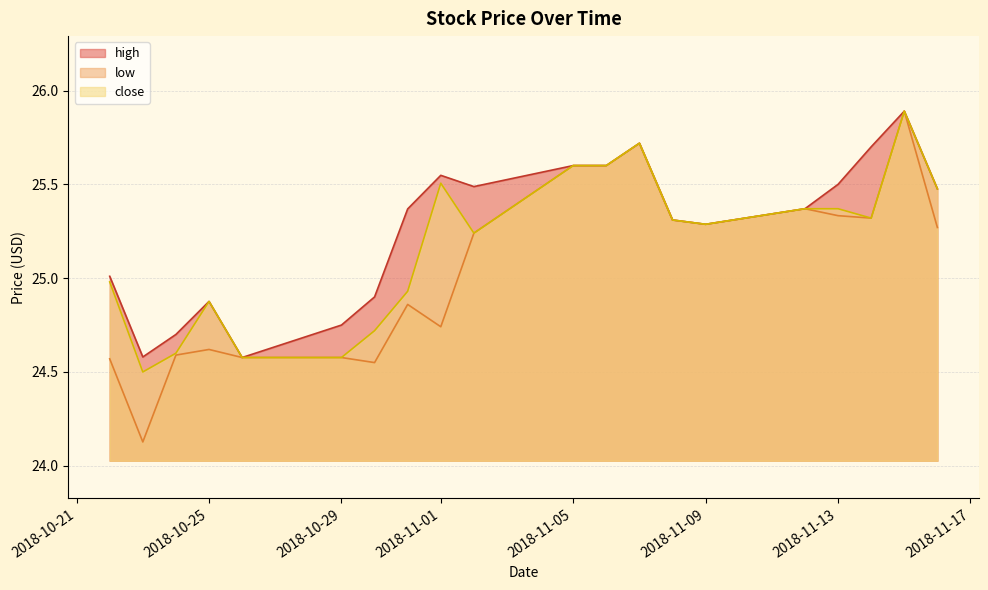

What is the sum of the low values at 2018-11-01 and 2018-11-08?

50.1